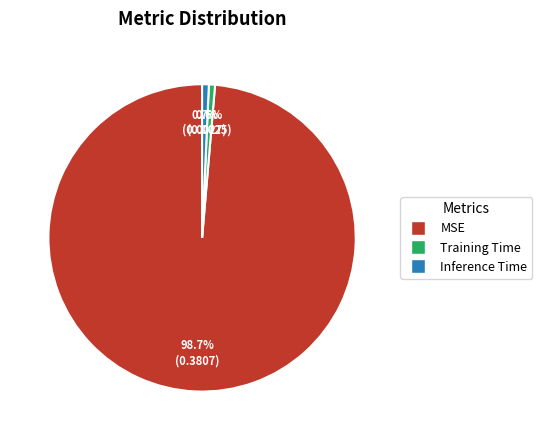

Which has a higher value, MSE or Inference Time?

MSE